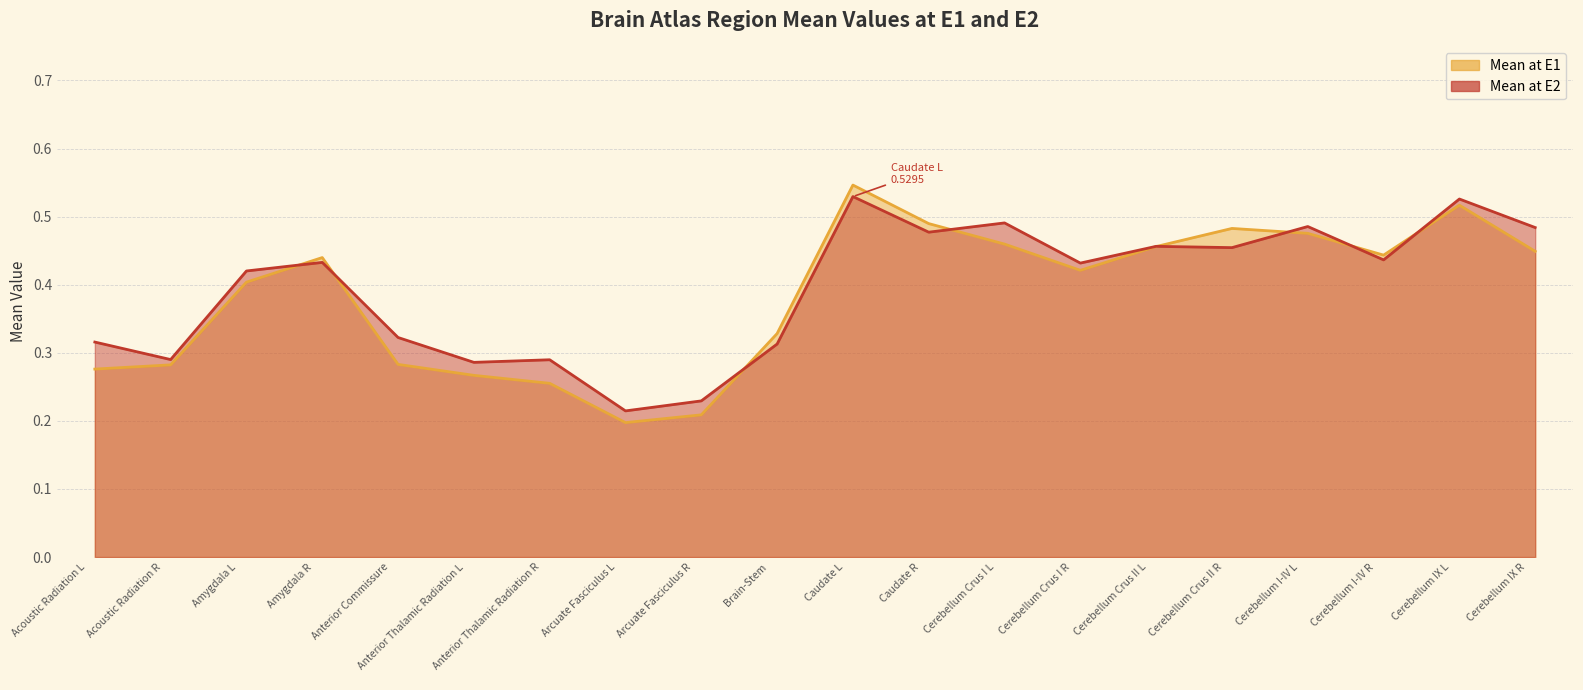

At which label is Mean at E2 closest to 0?

Arcuate Fasciculus L